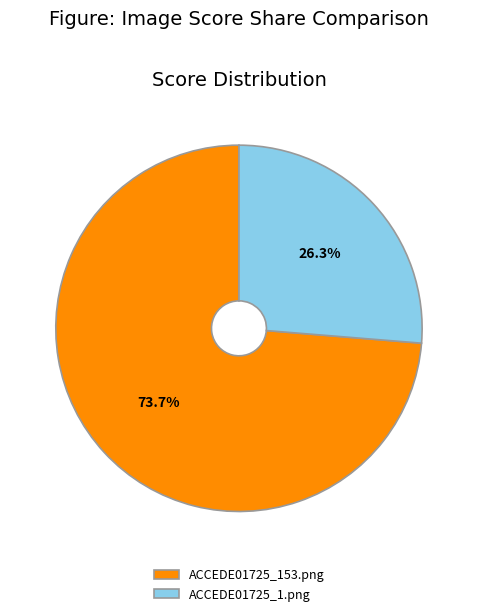

What percentage is the ACCEDE01725_1.png slice, to the nearest percent?

26%